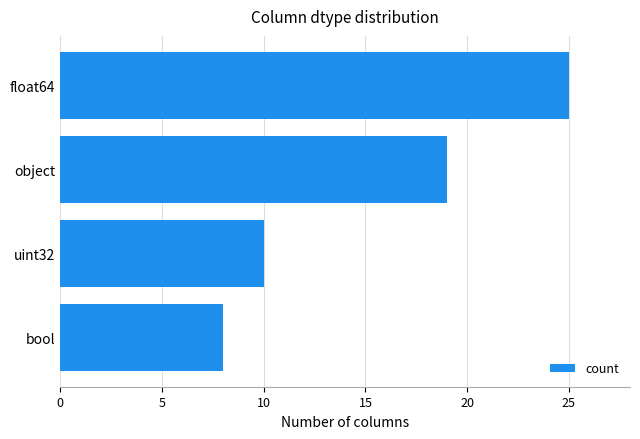

Rank the categories by value from lowest to highest.

bool, uint32, object, float64